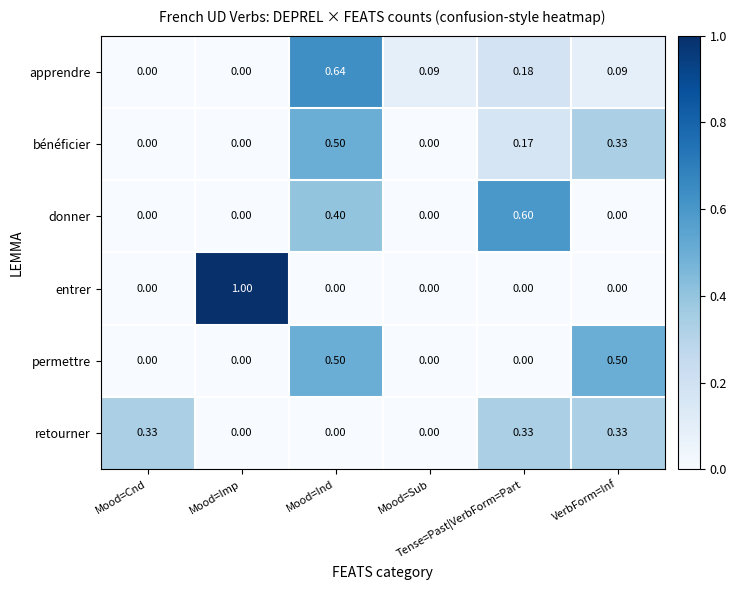

Which series has the widest spread of values?

entrer